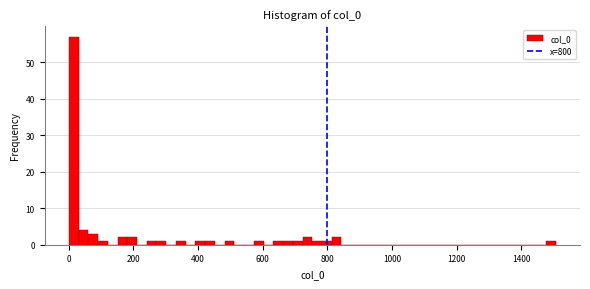

Around what value on the x-axis is the tallest bar? Give the approximate position of its centre, as read against the axis.

20